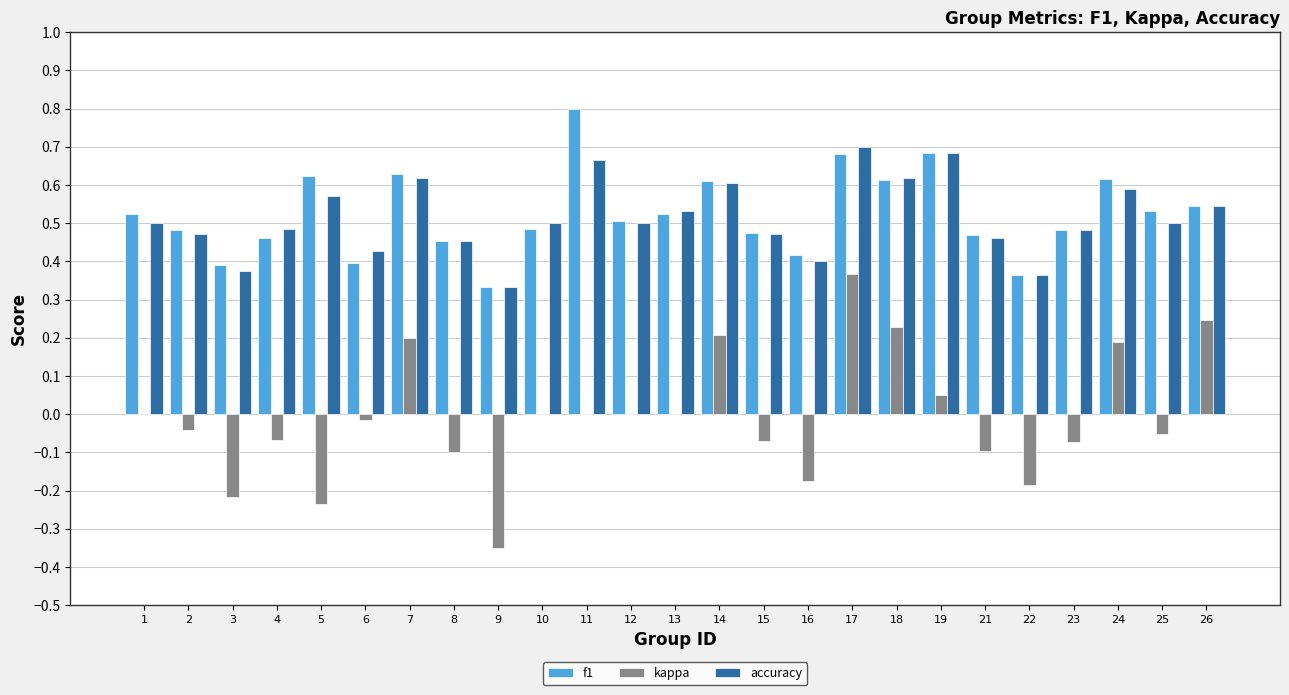

The value of accuracy at 6 is 0.4. True or false?

True